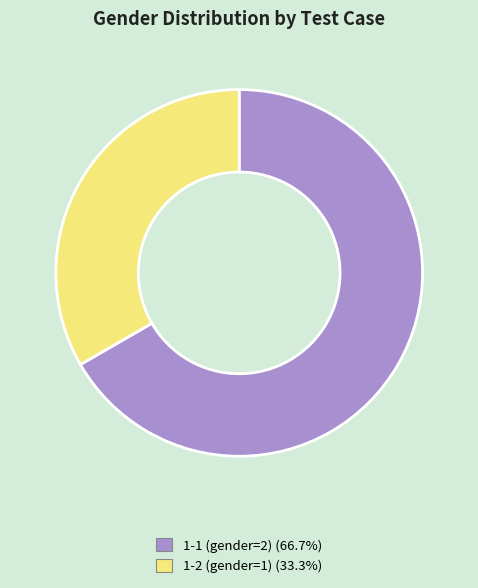

Is the sum of 1-2 (gender=1) and 1-1 (gender=2) greater than half?

Yes